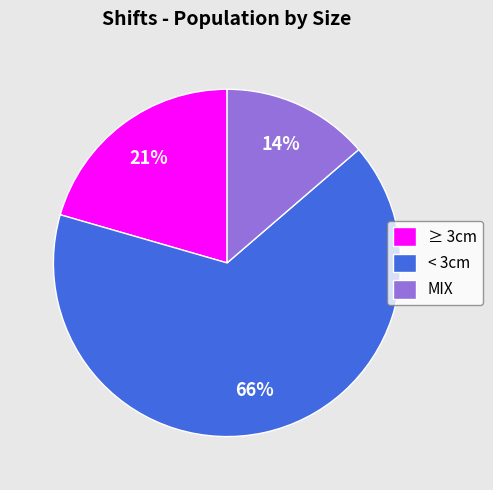

To the nearest percent, what is the difference between the ≥ 3cm and < 3cm slice percentages?

45%